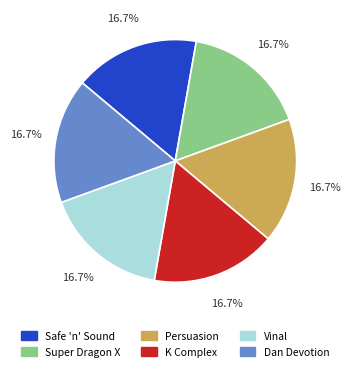

How many segments does this pie chart have?

6